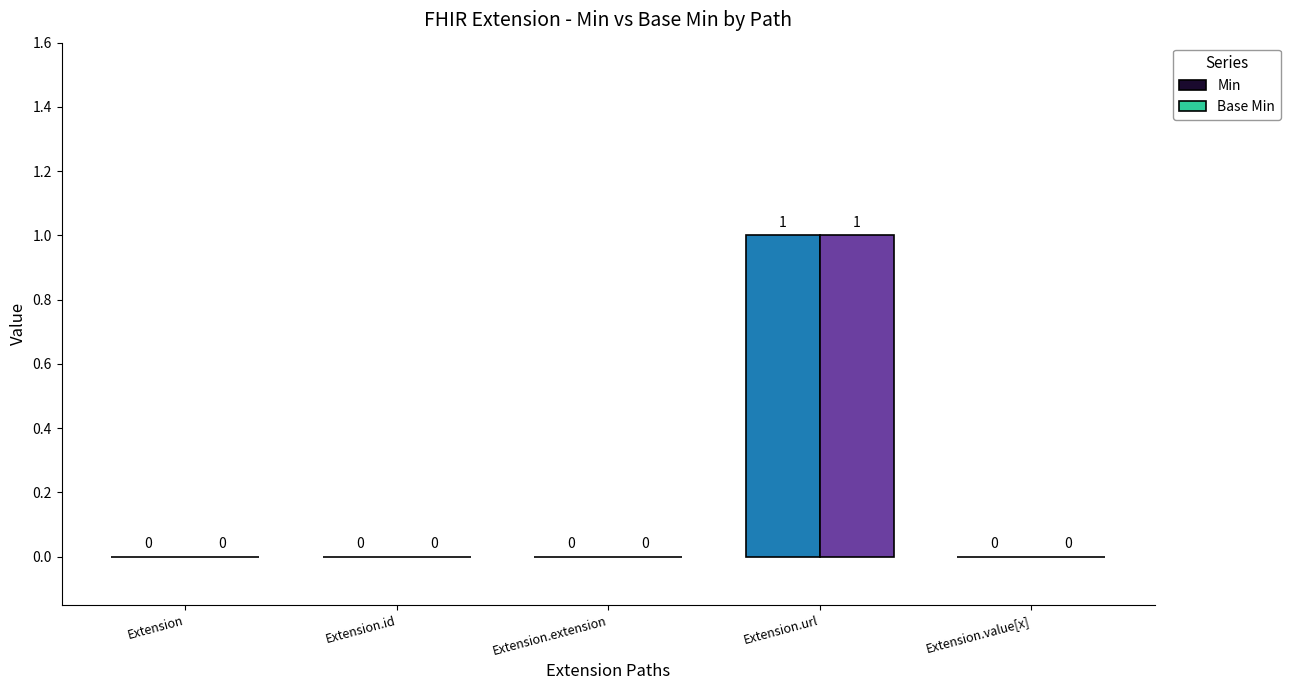

How many categories are shown in the chart?

5